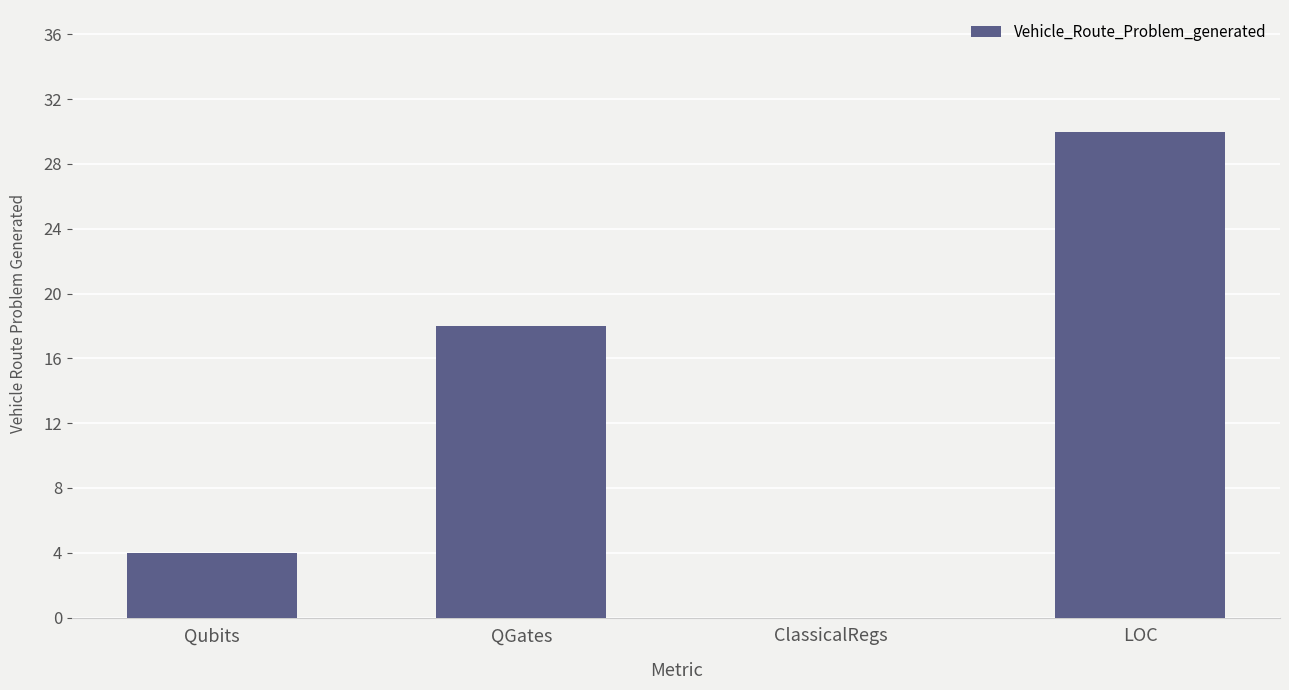

Reading left to right, transcribe all the data shown in this chart.

Qubits=4	QGates=18	ClassicalRegs=0	LOC=30